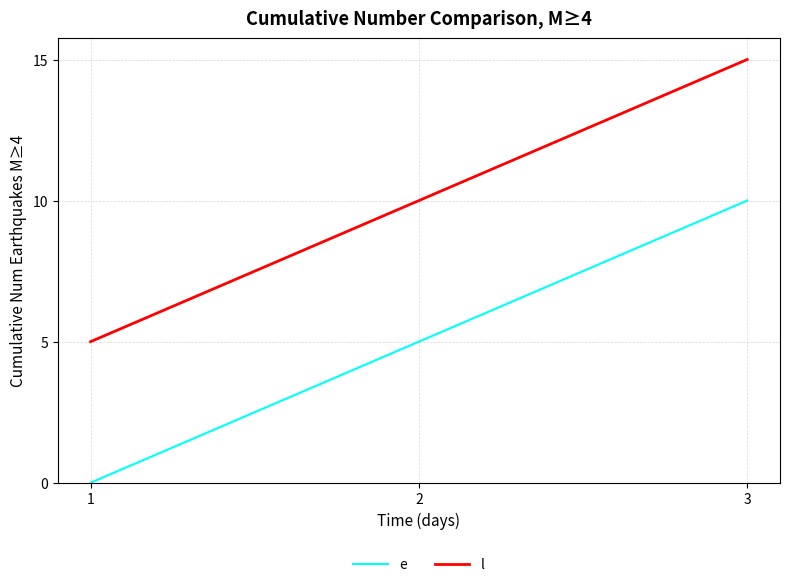

List the labels in order of e value, largest first.

3, 2, 1